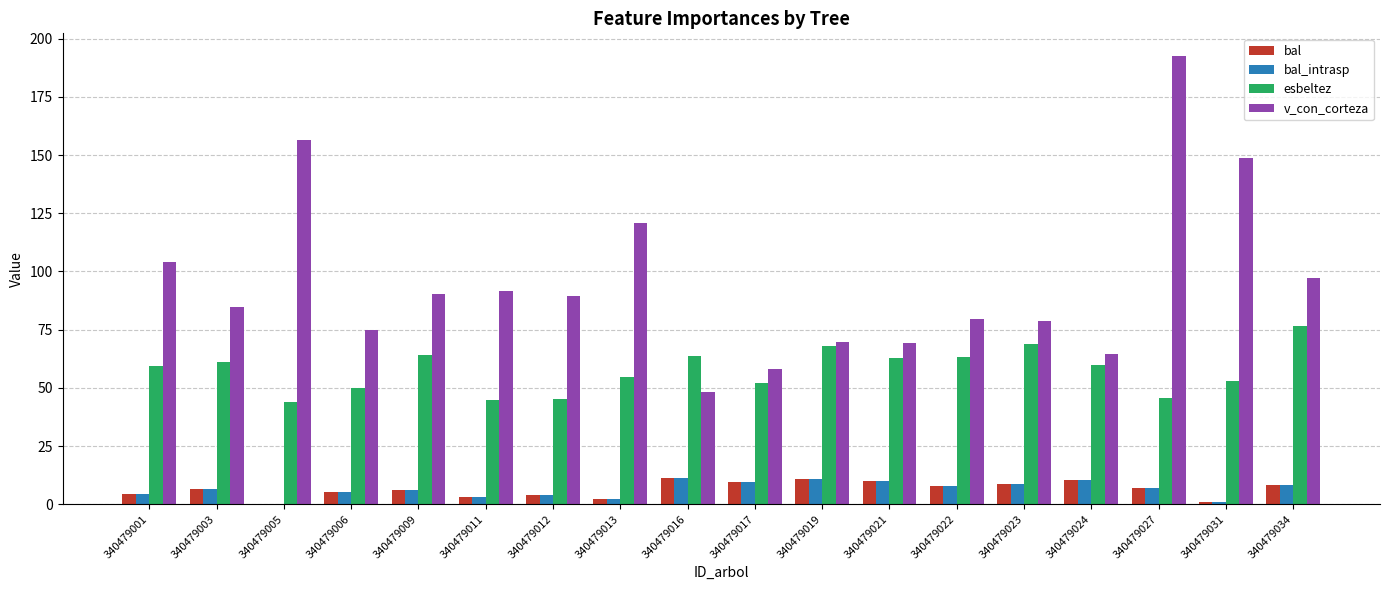

At which category does the chart reach its peak across all series?

340479027